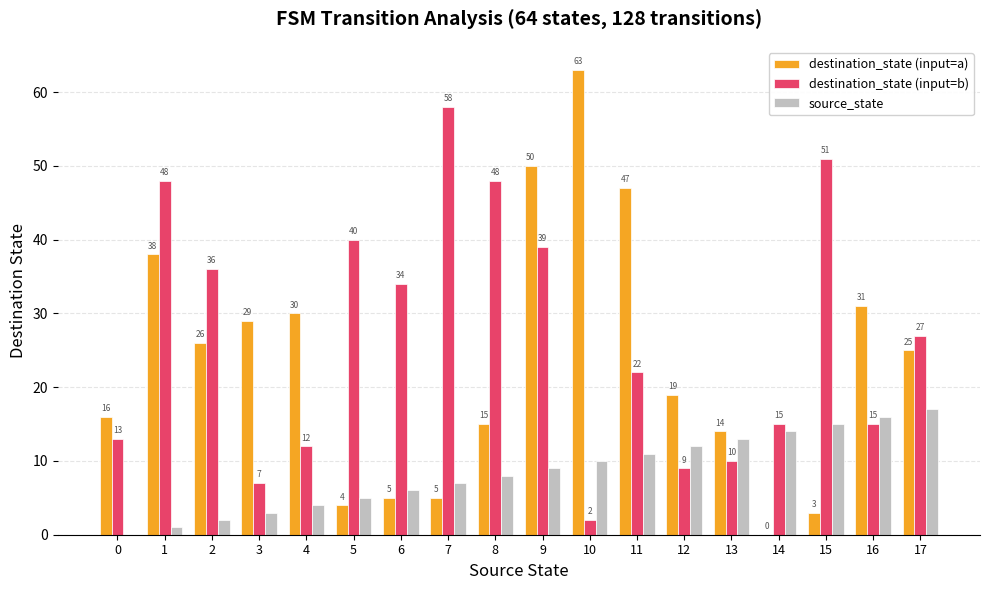

At which category is the sum across all series the highest?

9